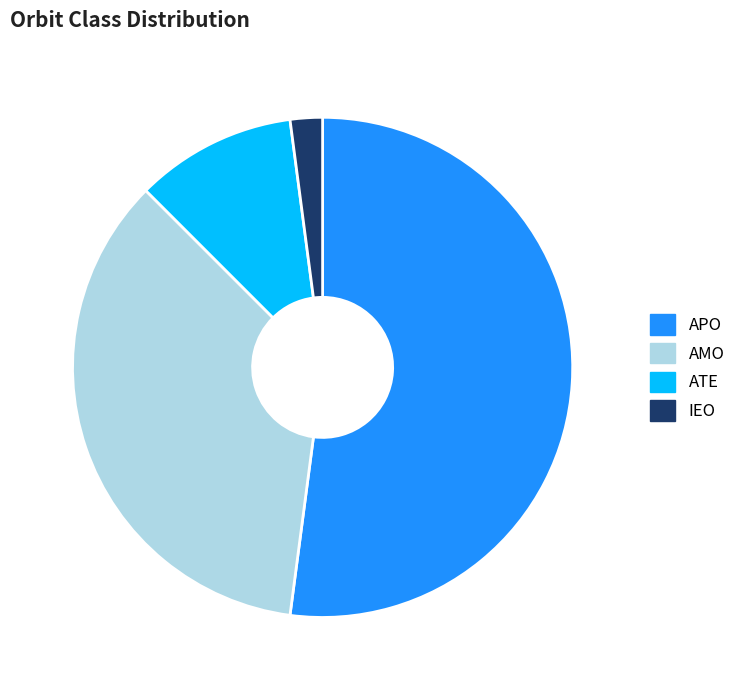

How many segments does this pie chart have?

4